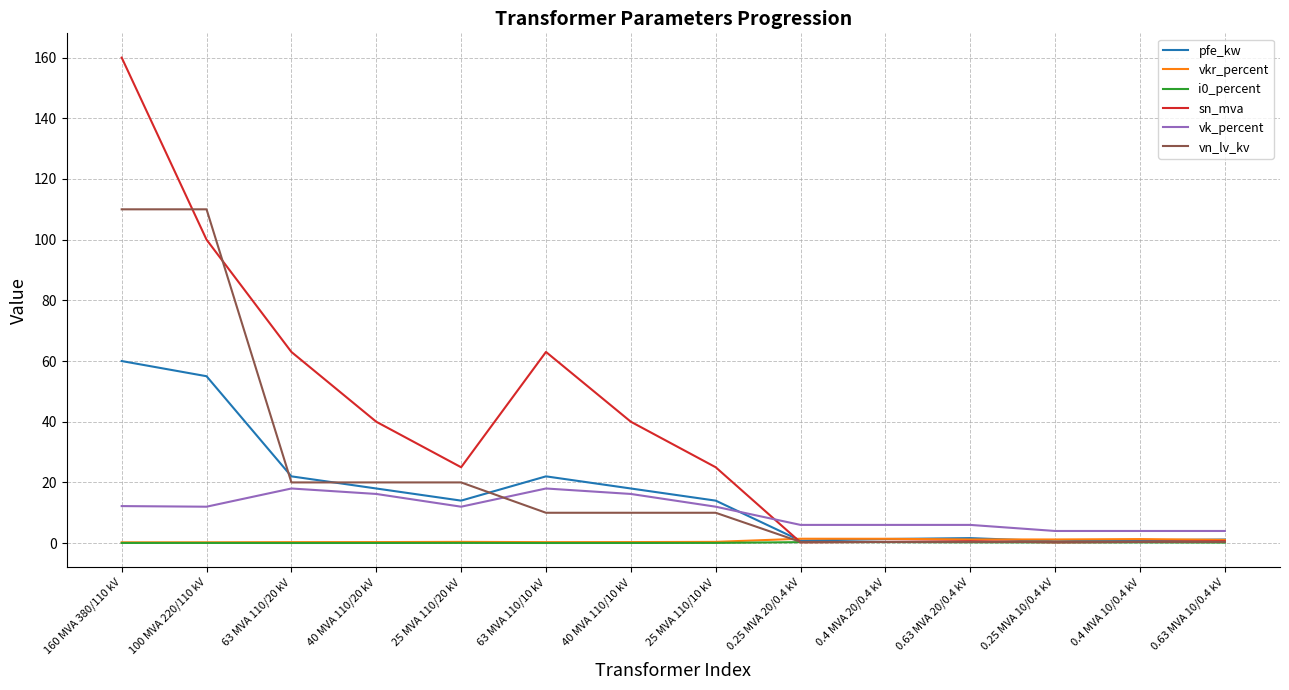

True or false: pfe_kw and vn_lv_kv cross at least once.

True